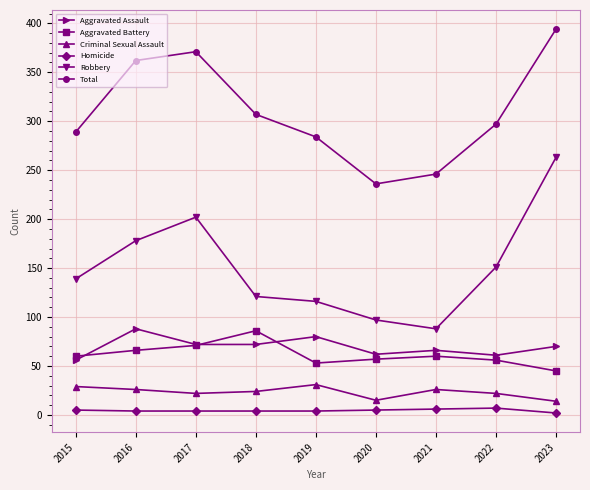

What is the sum of all Aggravated Battery values?

554